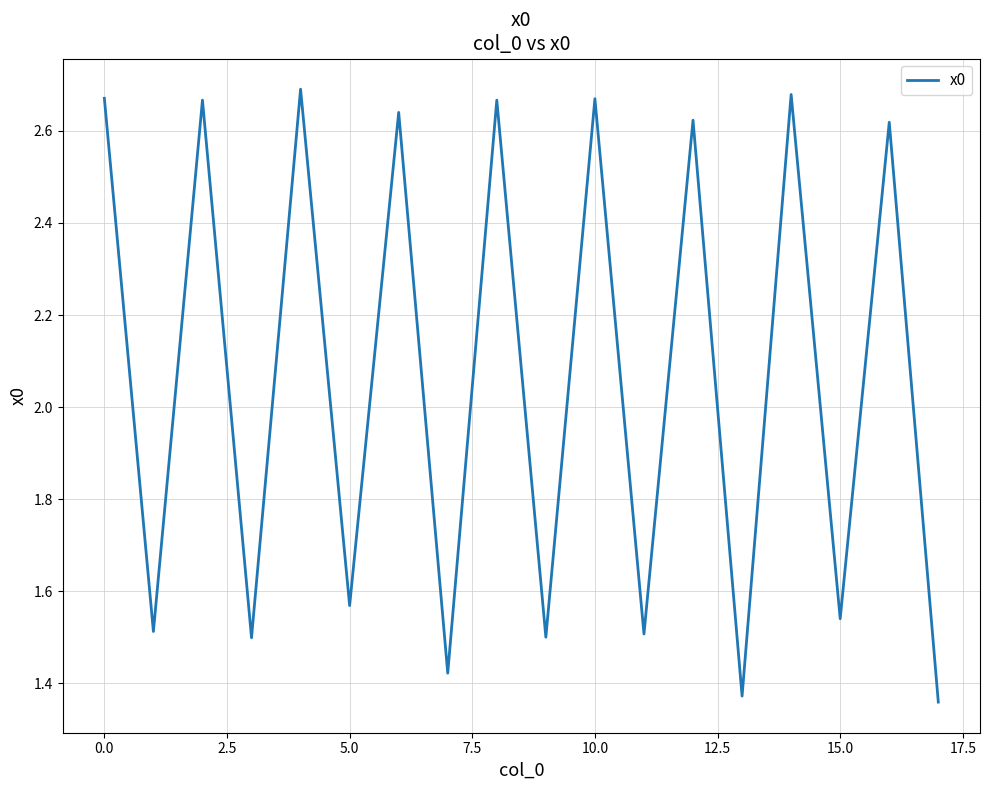

Is this an area chart (filled region under the line)?

No